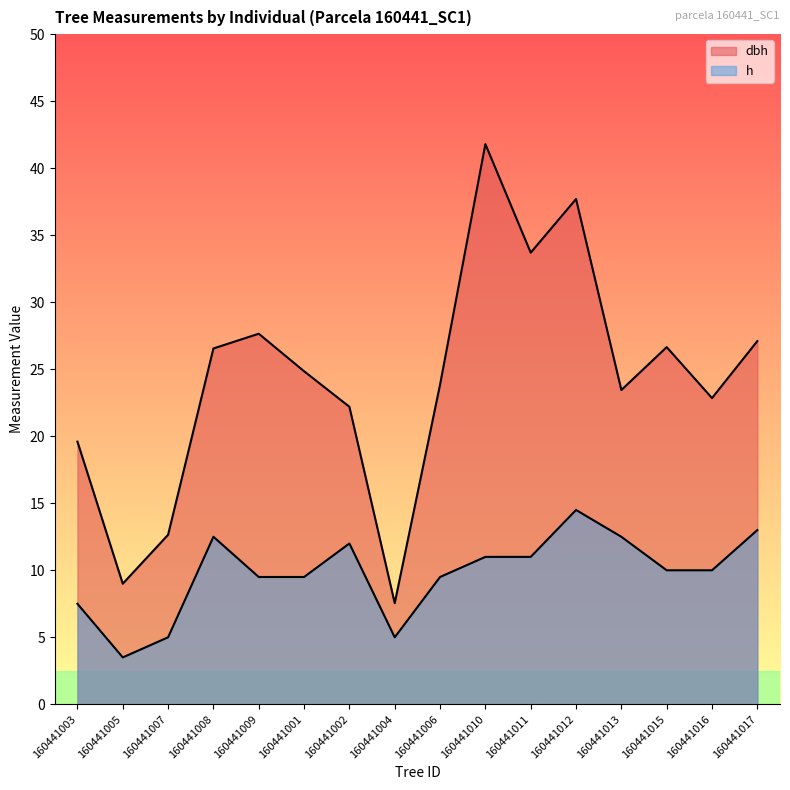

What is the average value of the h series?

9.8